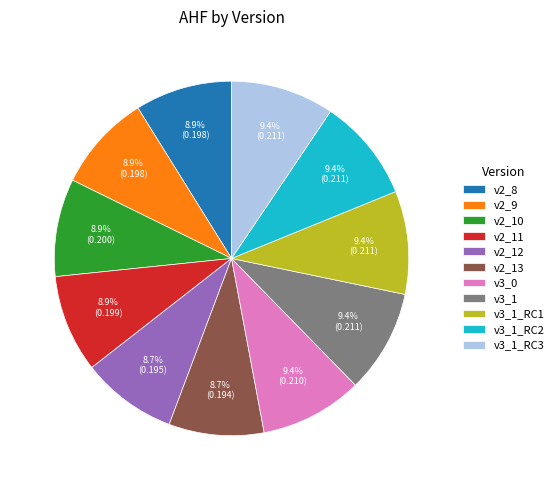

Does any single category account for the majority?

No